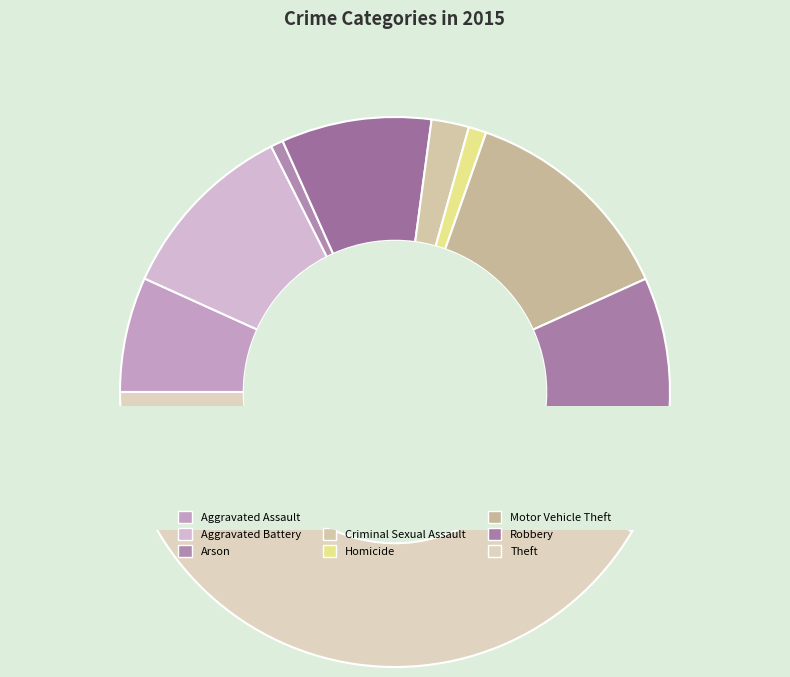

What is the change in value from Aggravated Assault to Motor Vehicle Theft?

+291